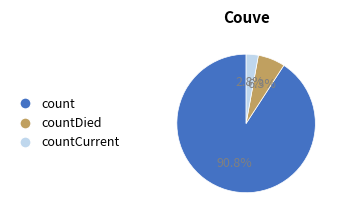

Is there a majority slice in this chart?

Yes